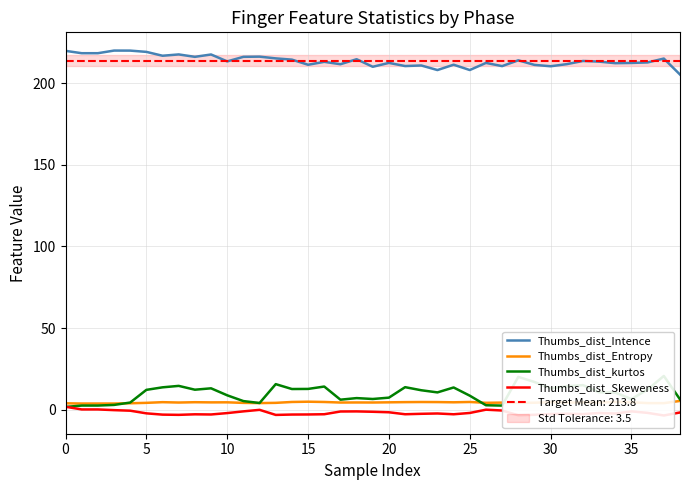

Rank the series by their maximum value, from lowest to highest.

Thumbs_dist_Skeweness, Thumbs_dist_Entropy, Thumbs_dist_kurtos, Thumbs_dist_Intence